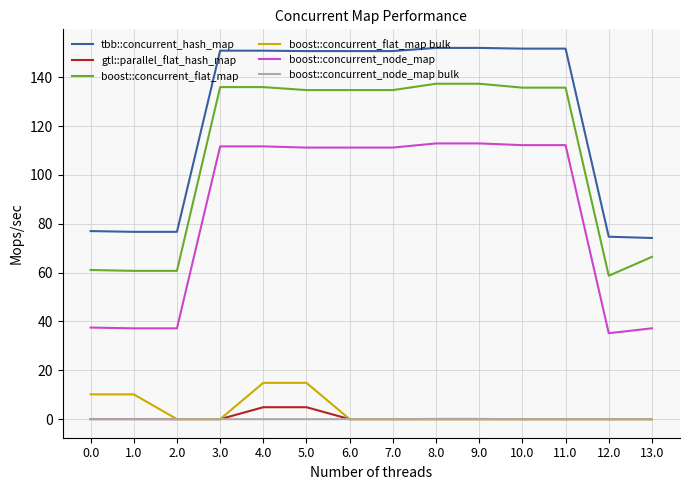

True or false: gtl::parallel_flat_hash_map and boost::concurrent_node_map cross at least once.

False